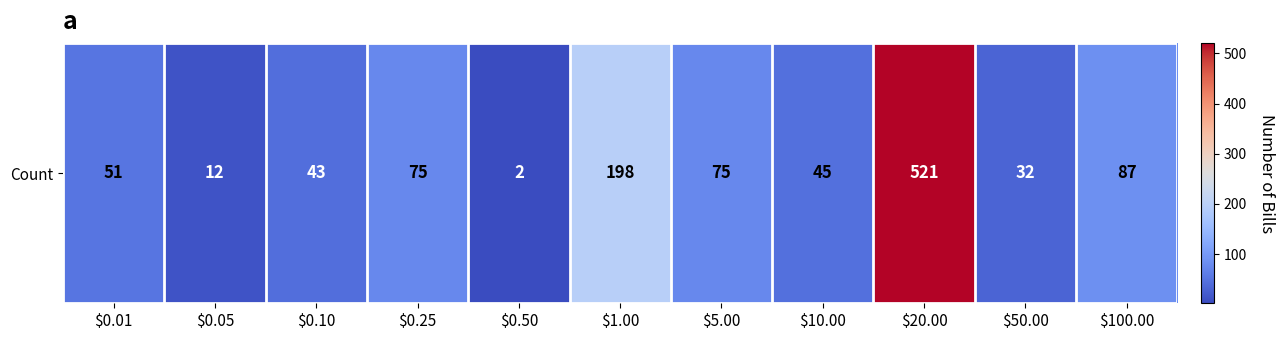

At which category does the chart reach its peak across all series?

$20.00